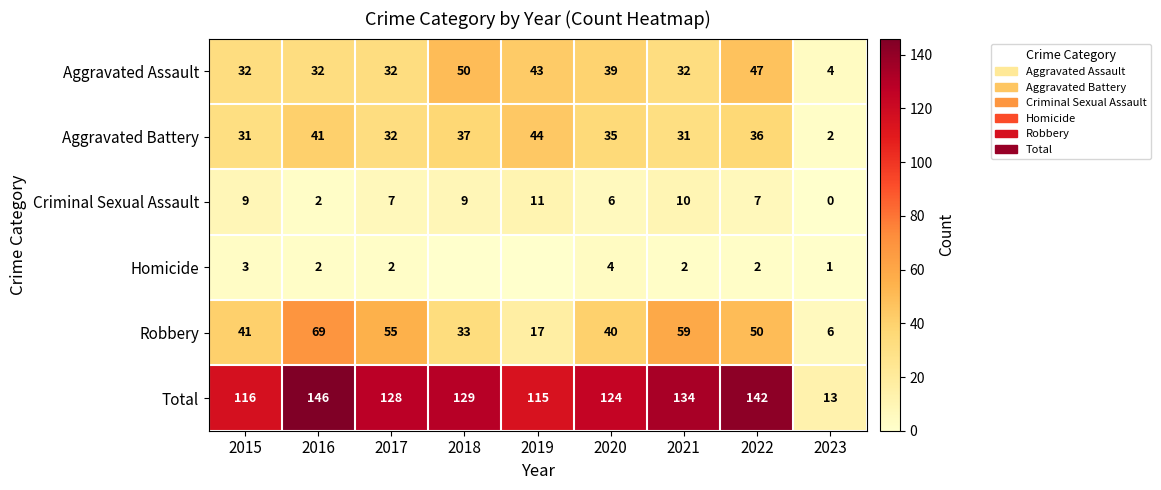

Is it true that Total equals 58 at 2021?

False